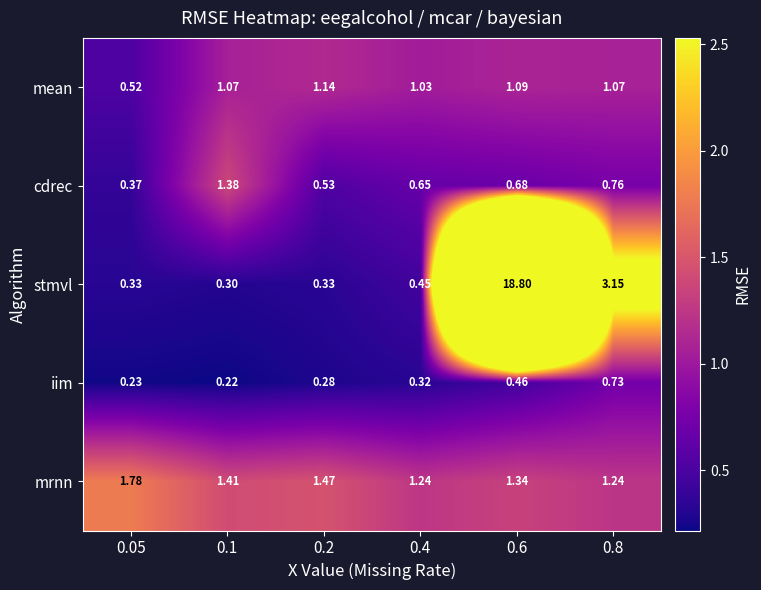

At 0.05, list the series in order from smallest to largest.

iim, stmvl, cdrec, mean, mrnn